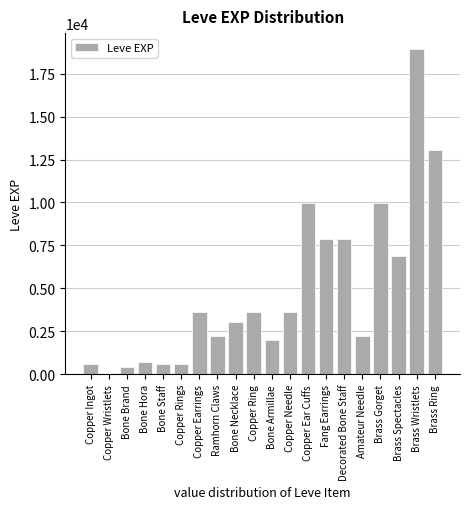

Reading left to right, what are all the values shown in this chart?

Copper Ingot=630	Copper Wristlets=1	Bone Brand=450	Bone Hora=720	Bone Staff=630	Copper Rings=630	Copper Earrings=3600	Ramhorn Claws=2230	Bone Necklace=3040	Copper Ring=3600	Bone Armillae=1980	Copper Needle=3600	Copper Ear Cuffs=9990	Fang Earrings=7880	Decorated Bone Staff=7880	Amateur Needle=2230	Brass Gorget=9990	Brass Spectacles=6880	Brass Wristlets=18910	Brass Ring=13040